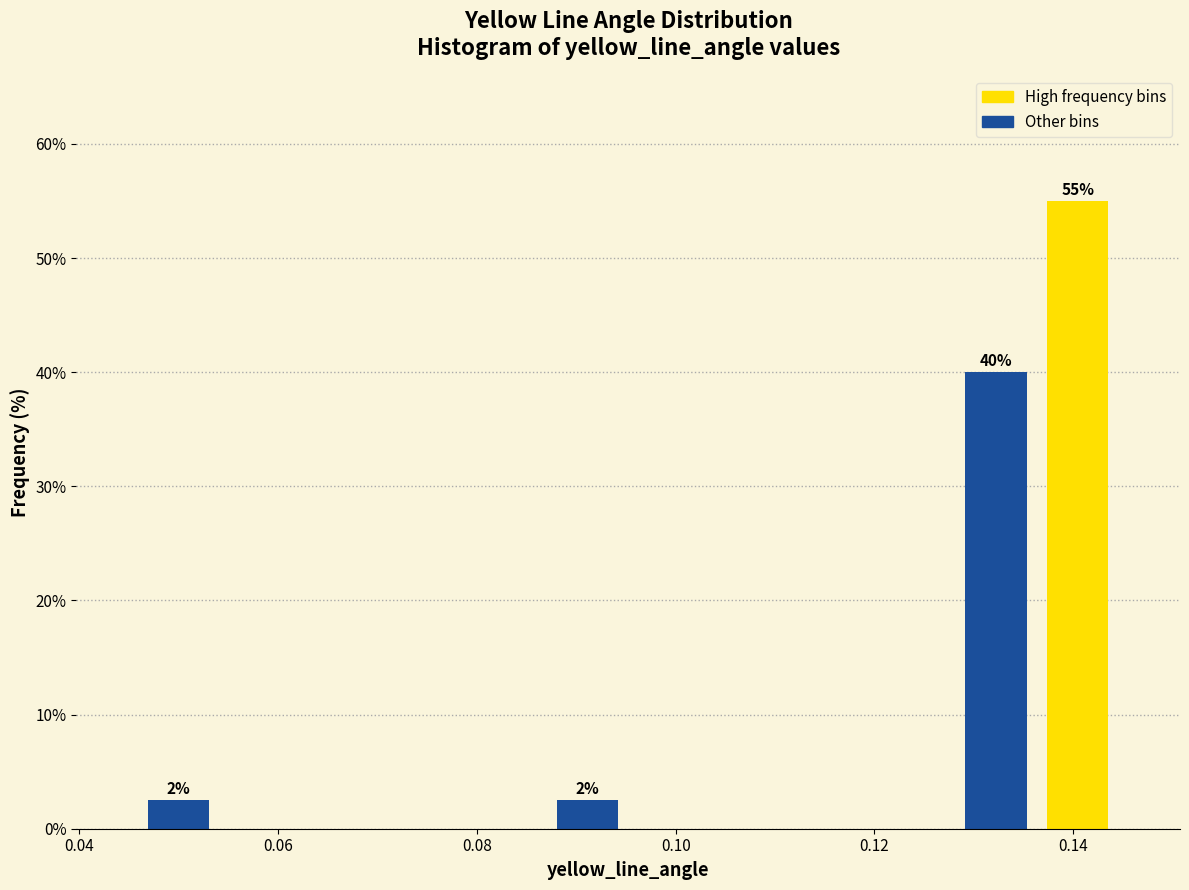

Which range on the x-axis has the tallest bar?

0.136 to 0.144